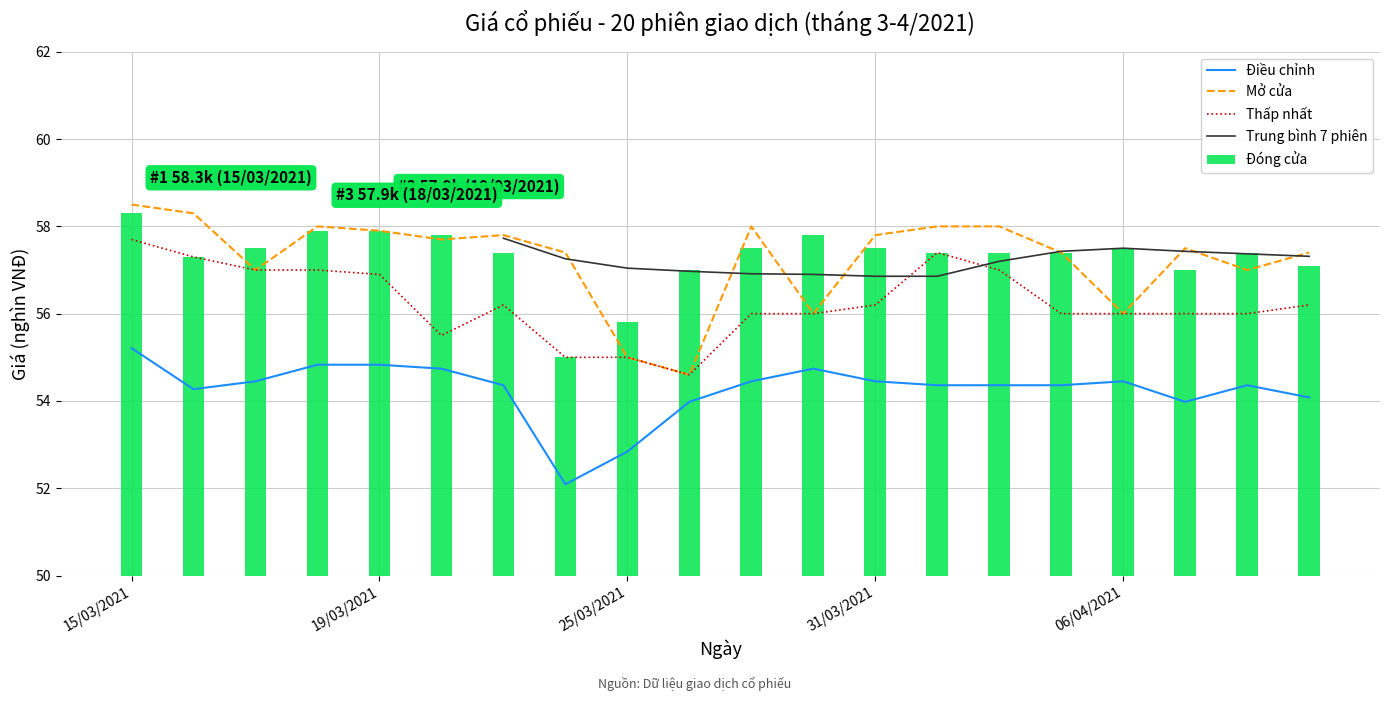

What is the average value of the Đóng cửa series?

57.3